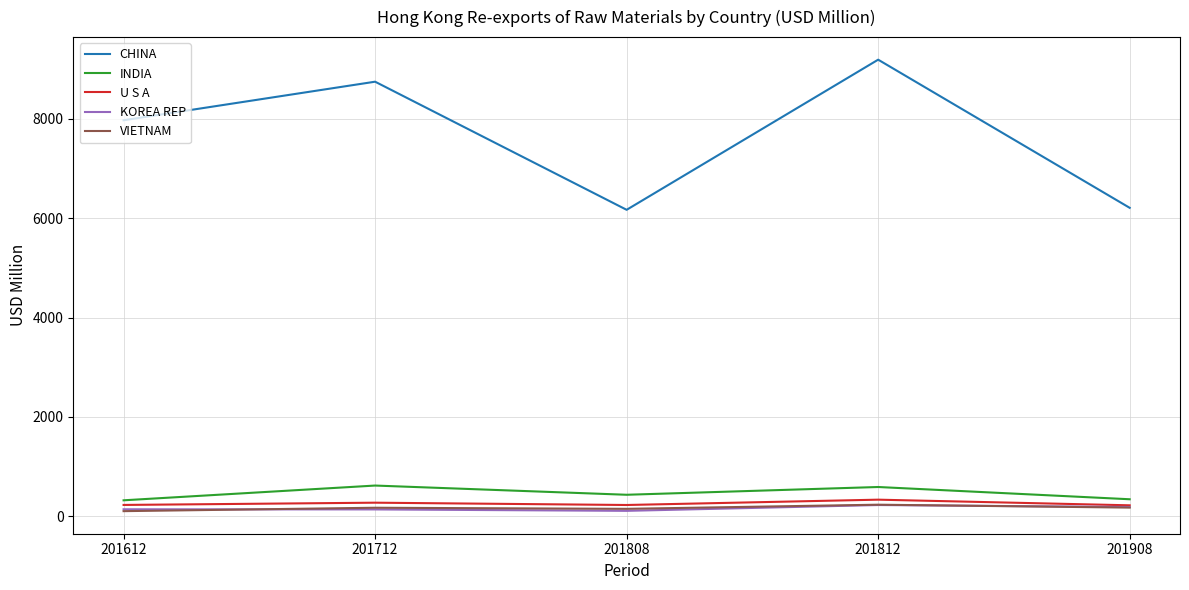

Which series has the largest range (max minus min)?

CHINA